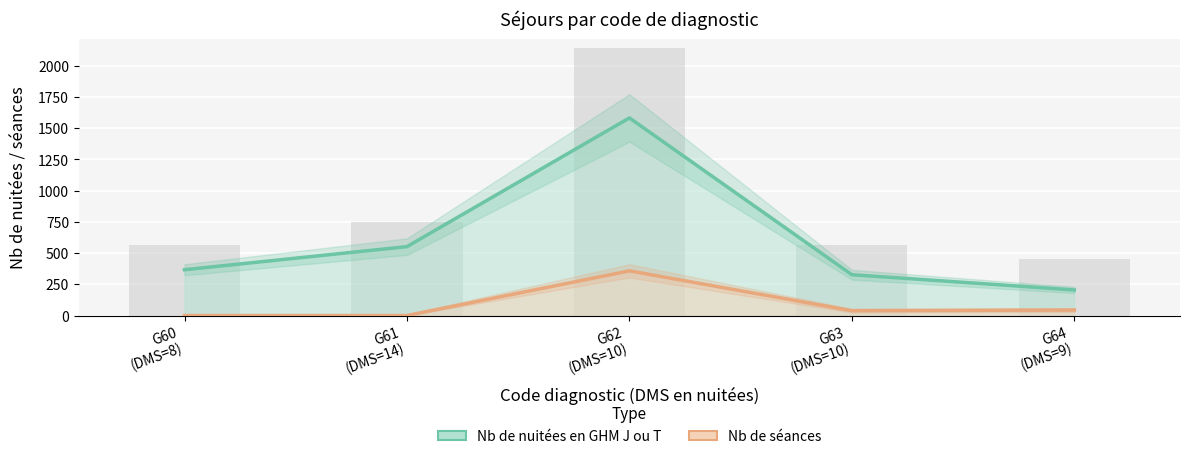

What is the value of the Nb de séances bar at the 4th from the left?

39